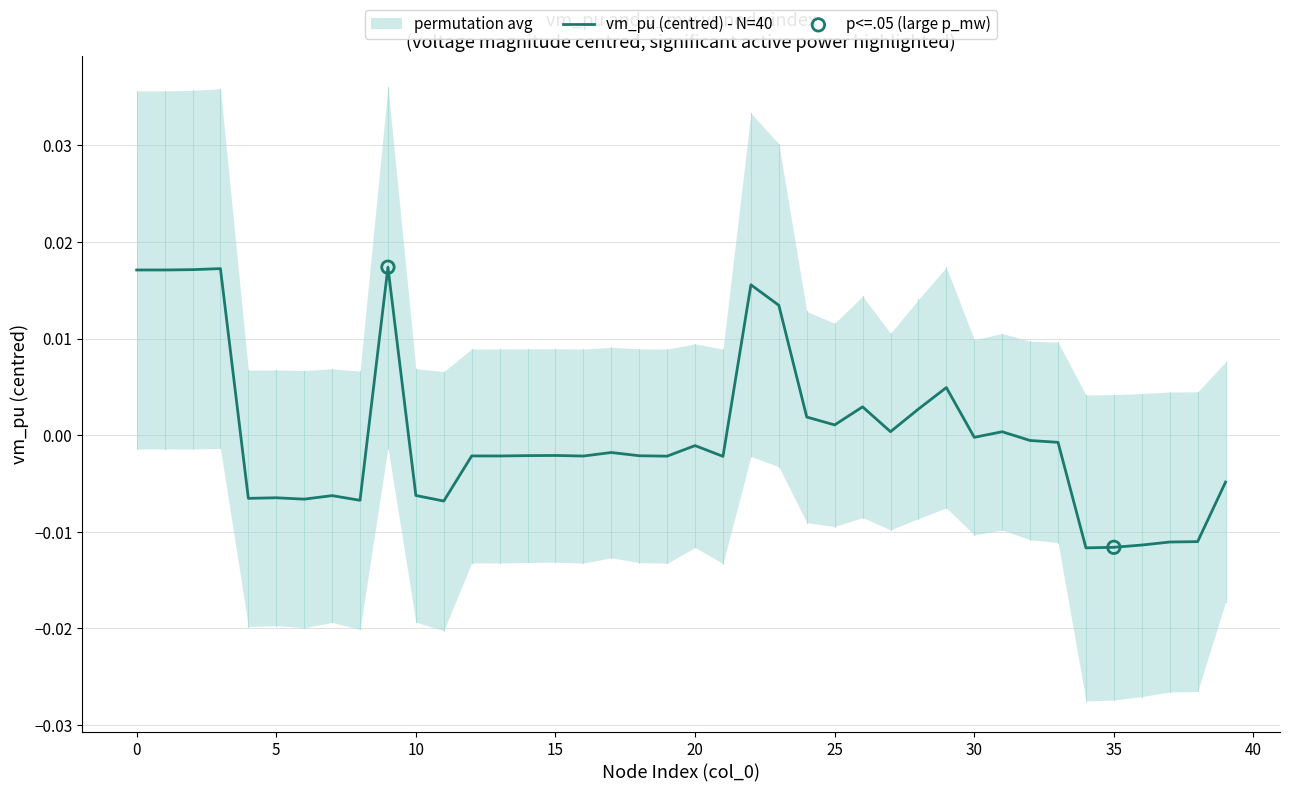

Which has a higher value, 37 or 30?

30